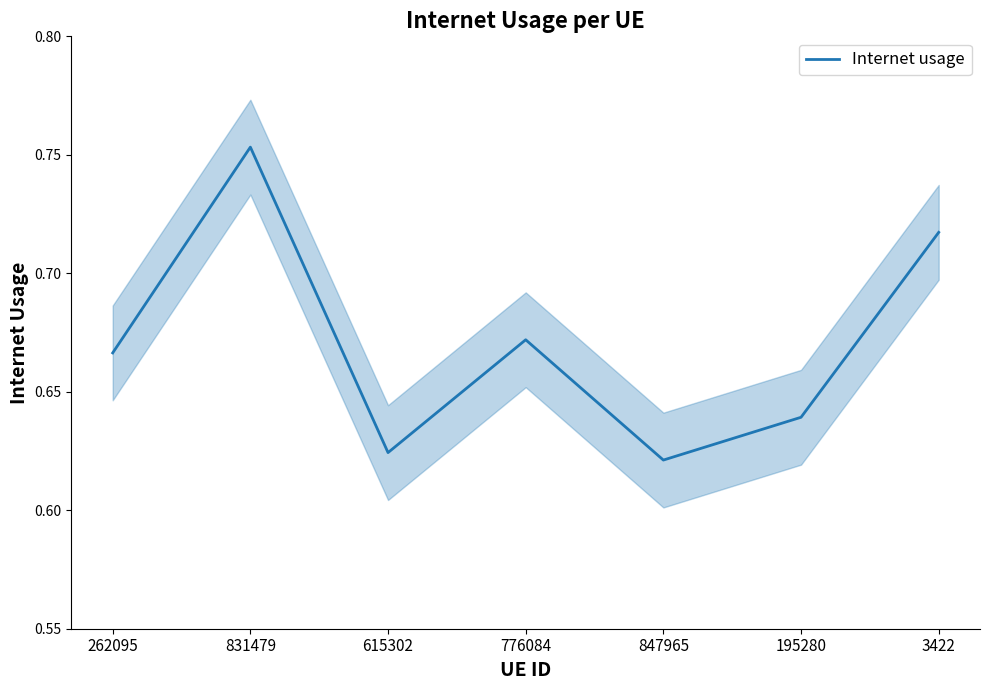

True or false: the data has more than 0 interior local peaks.

True